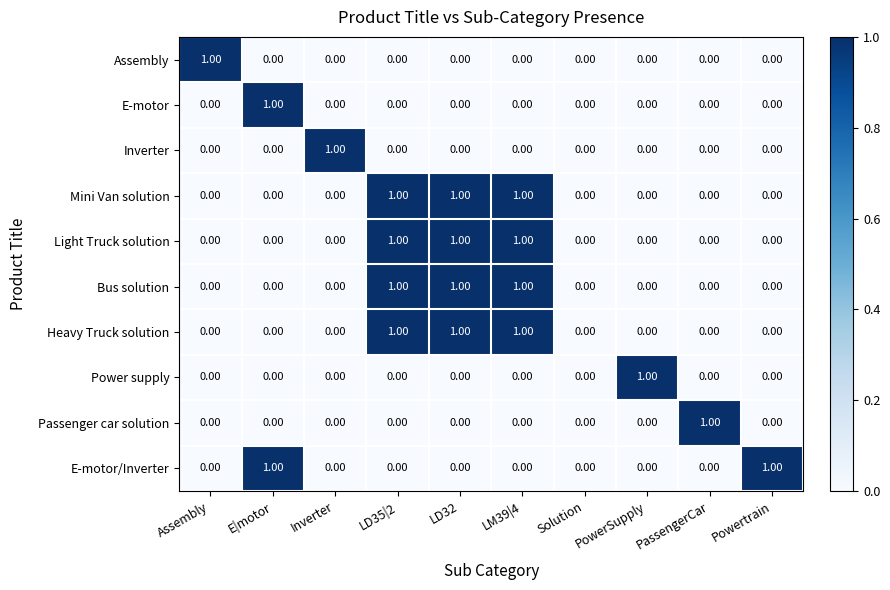

Is the value of E-motor/Inverter at PowerSupply greater than the value of Heavy Truck solution at LD32?

No